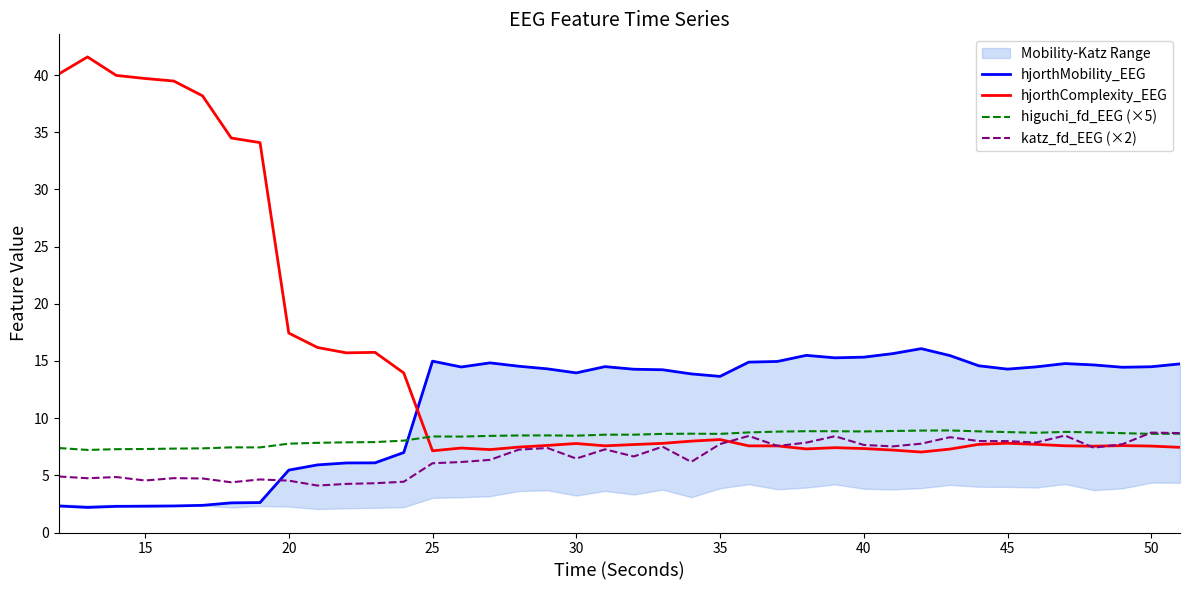

What is the sum of all hjorthComplexity_EEG values?

590.2